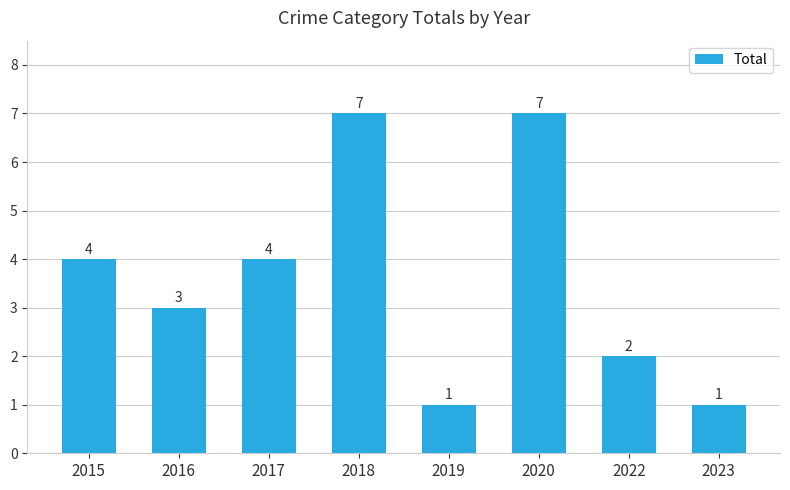

Reading left to right, transcribe all the data shown in this chart.

2015=4	2016=3	2017=4	2018=7	2019=1	2020=7	2022=2	2023=1